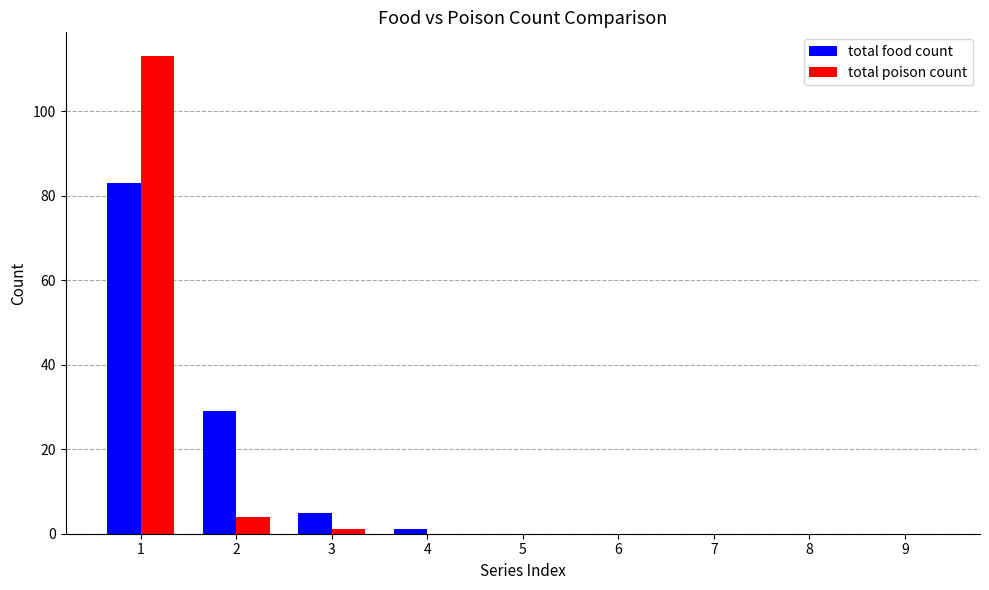

Which series changed the most between 2 and 4?

total food count